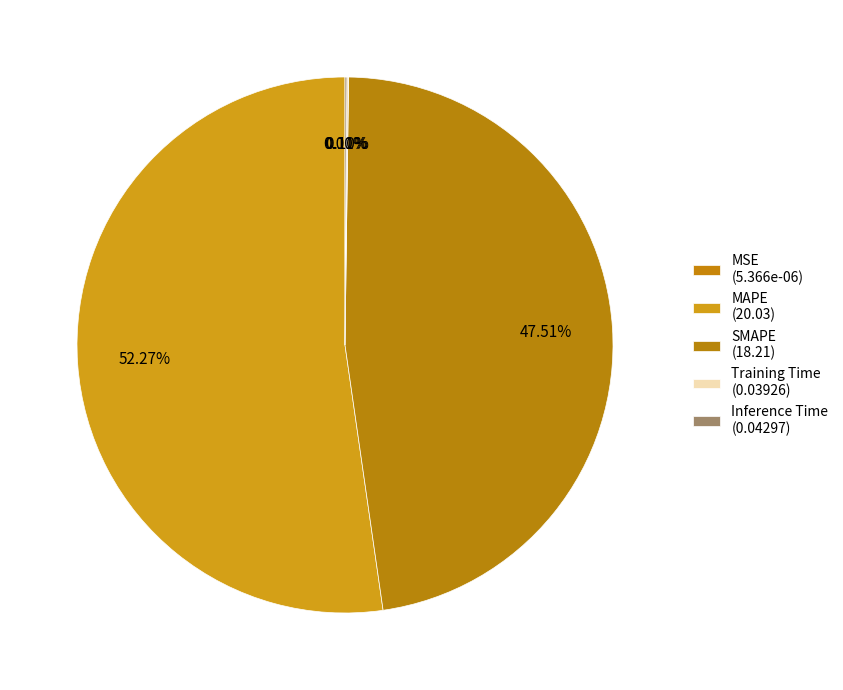

Rank the categories by value from lowest to highest.

MSE, Training Time, Inference Time, SMAPE, MAPE